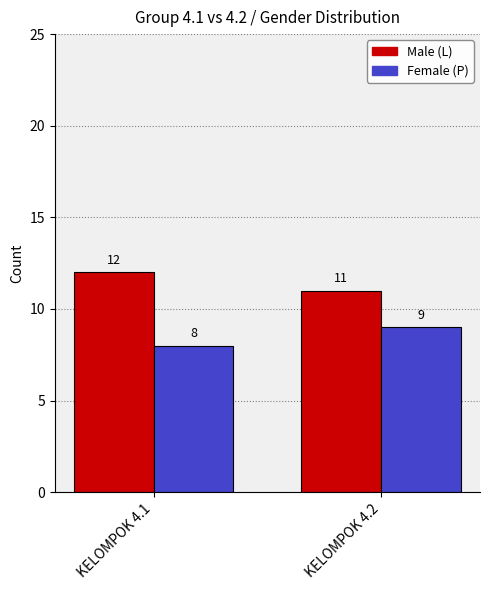

What is the maximum value shown in the chart?

12